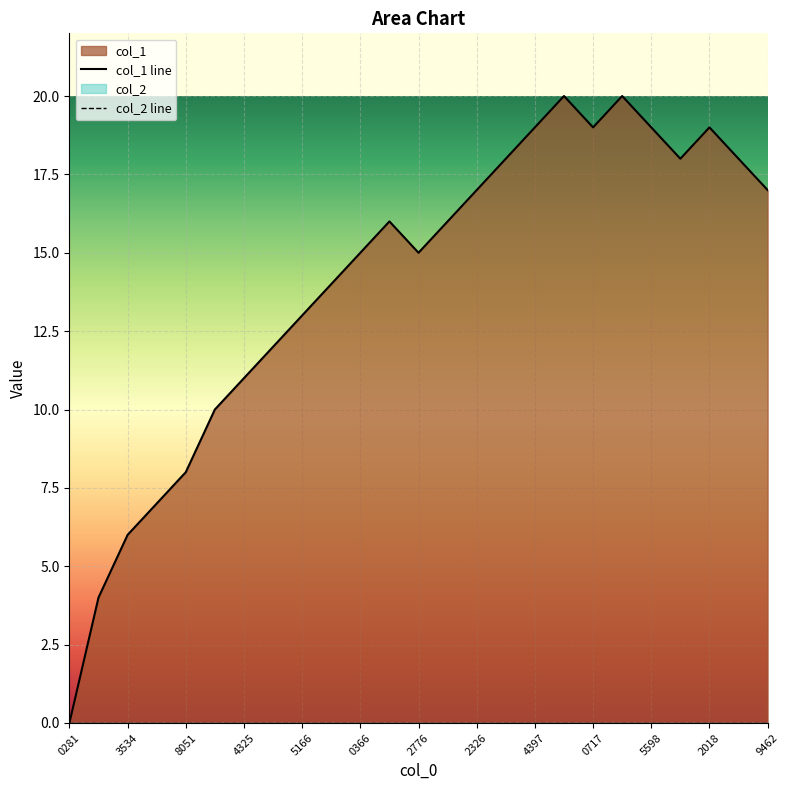

What is the average value?

14